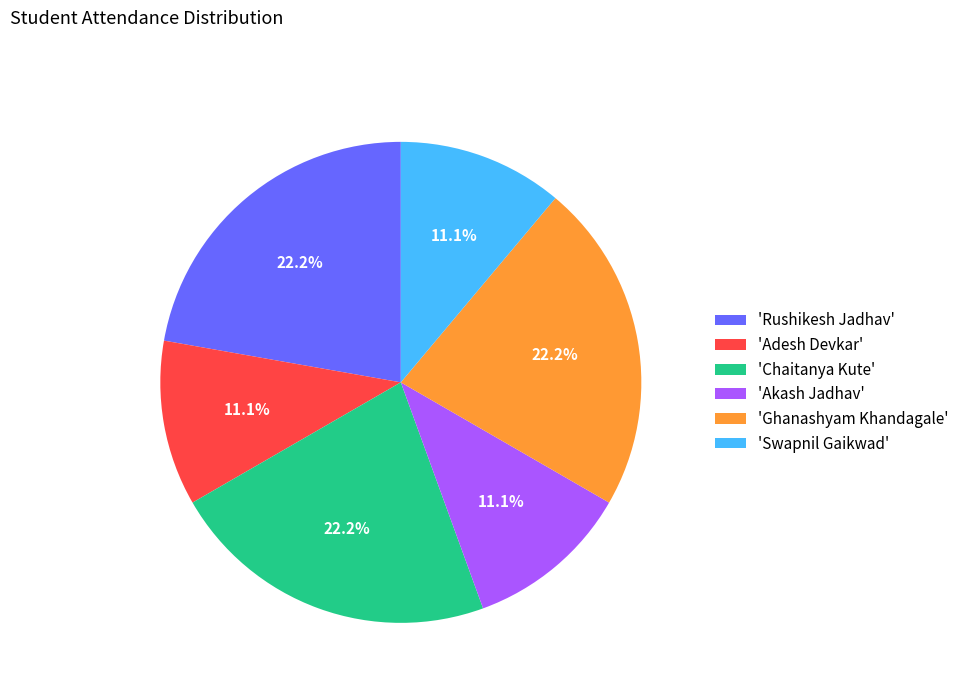

Combined, what portion of the pie is 'Chaitanya Kute' and 'Akash Jadhav'?

33.3%